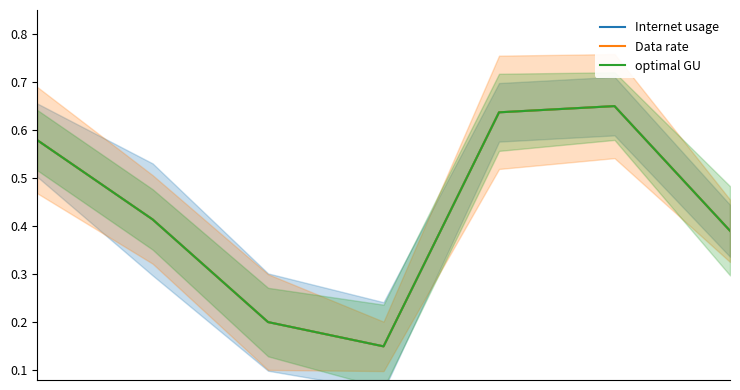

Does the chart have visible grid lines?

No